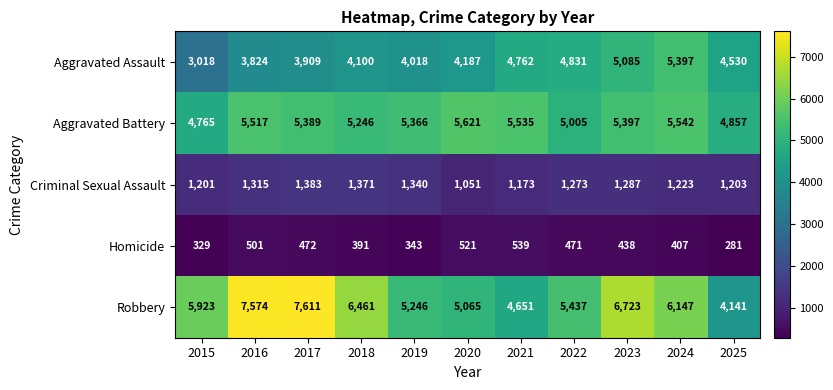

What is the greatest value displayed?

7611